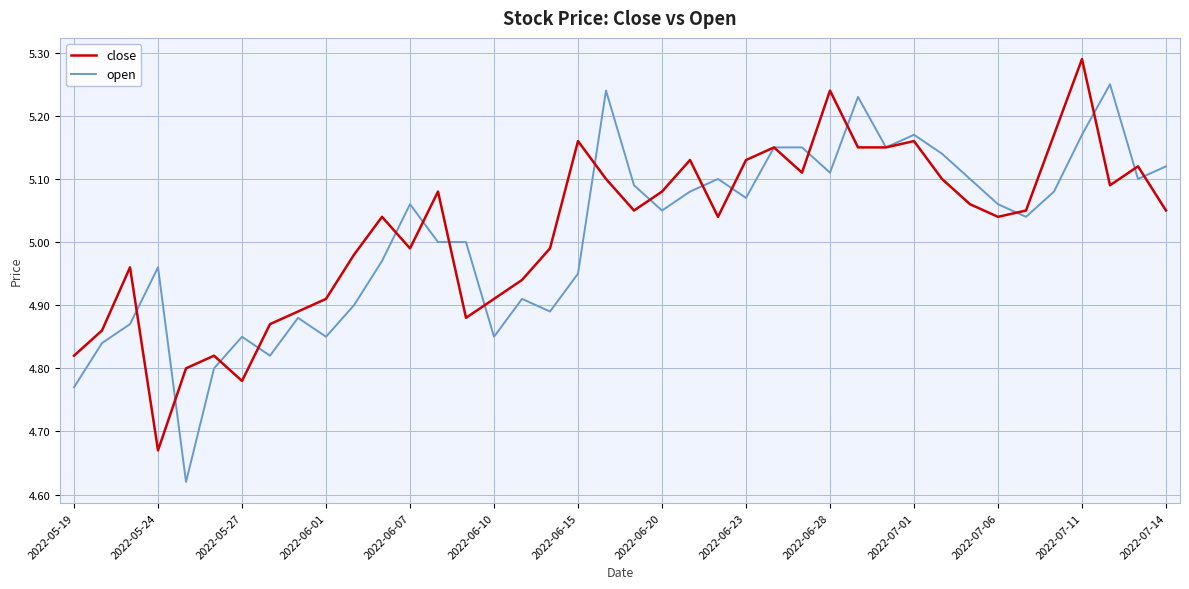

List the series in order of their peak value, highest first.

close, open